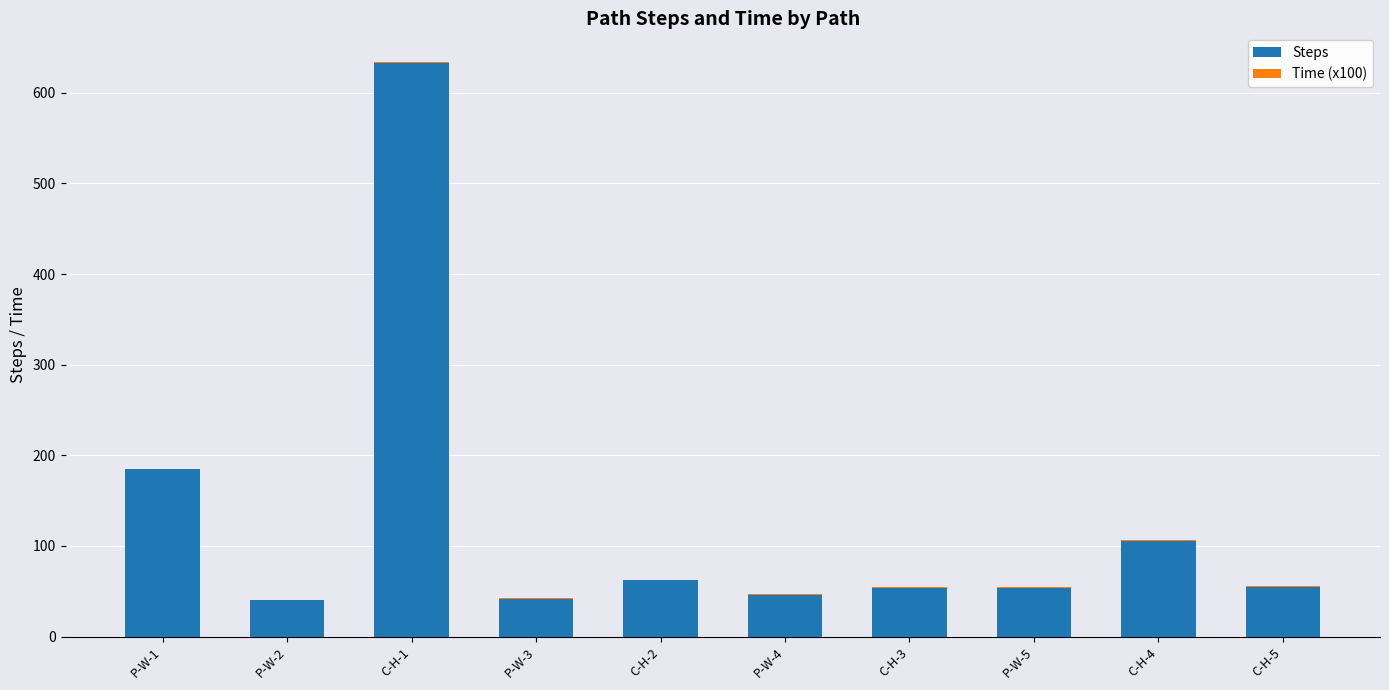

At which category is the sum across all series the highest?

C-H-1